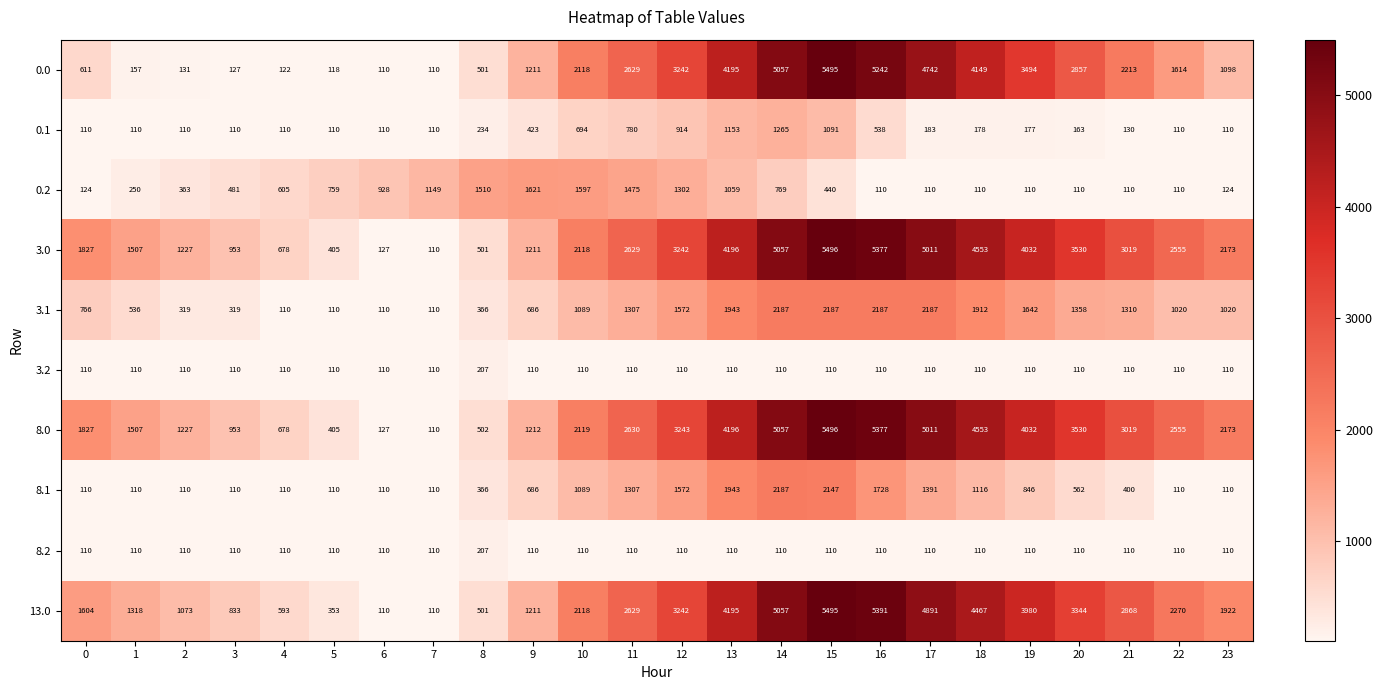

What is the sum of all 8.2 values?

2737